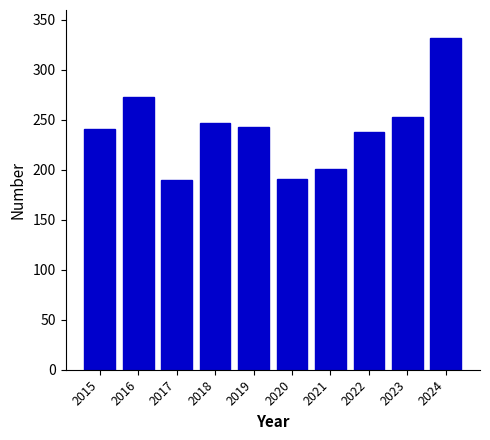

What is the value of the 3rd bar from the left?

190